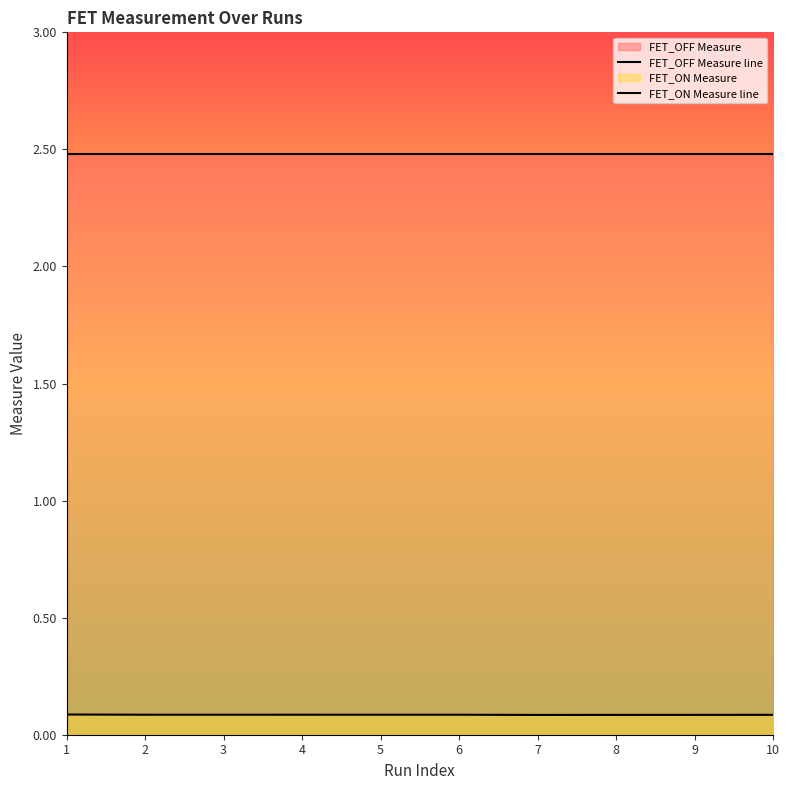

Is it true that FET_ON Measure line equals 0.1 at 8?

True